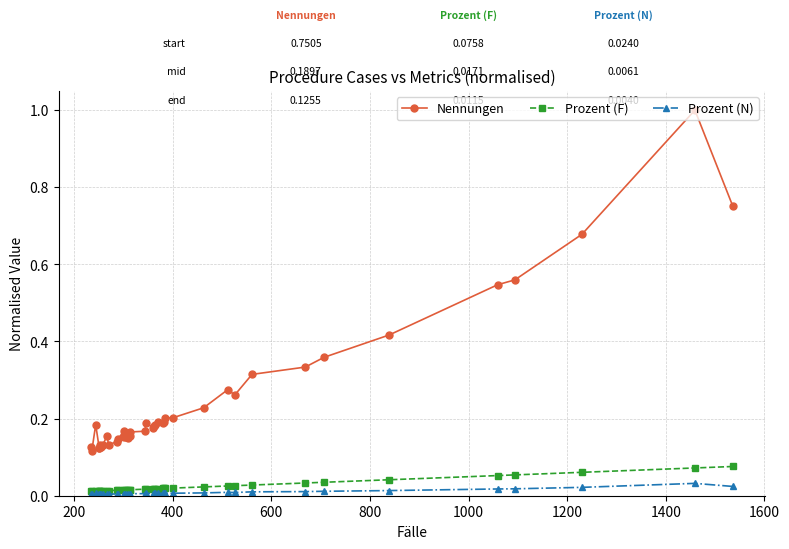

What are all the series names shown in the legend?

Nennungen, Prozent (F), Prozent (N)